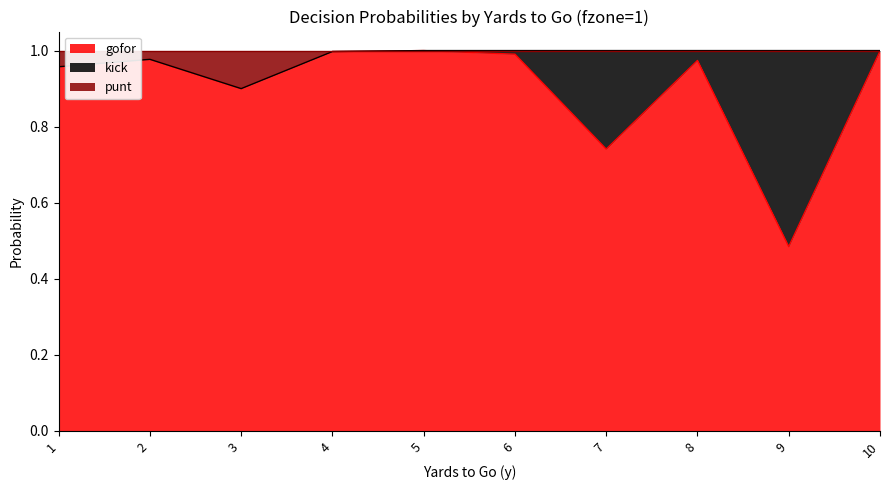

What is the greatest value displayed?

1.0